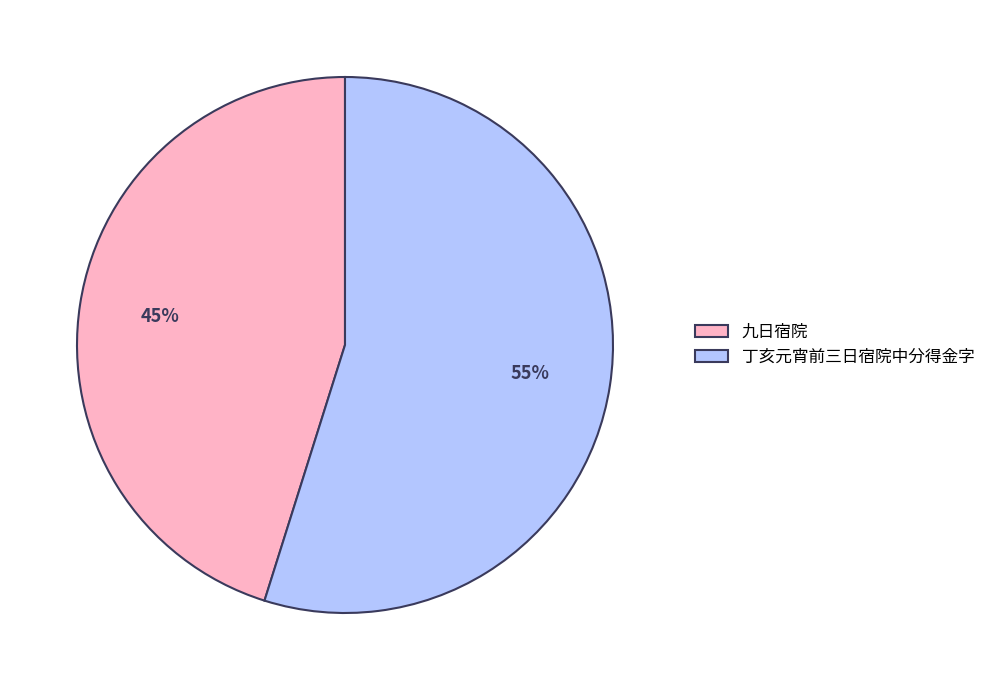

How many segments does this pie chart have?

2